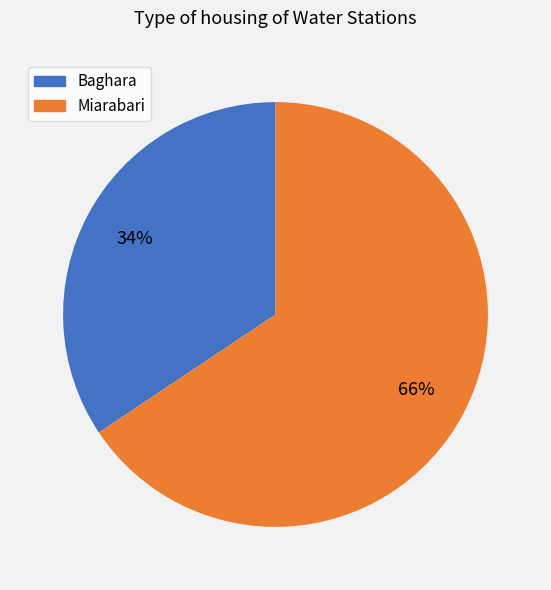

Is the sum of Baghara and Miarabari greater than half?

Yes